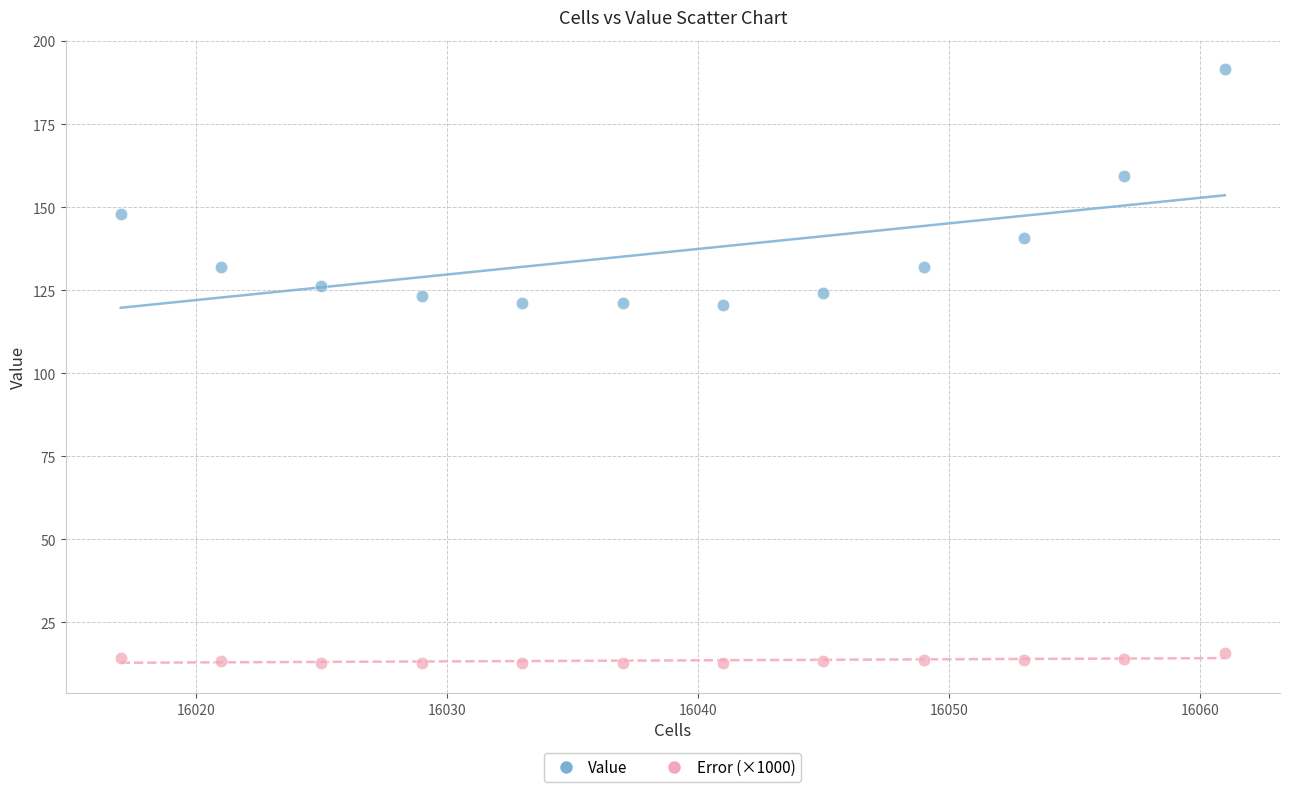

Across all data points, what is the range of X values (max minus min)?

44.0